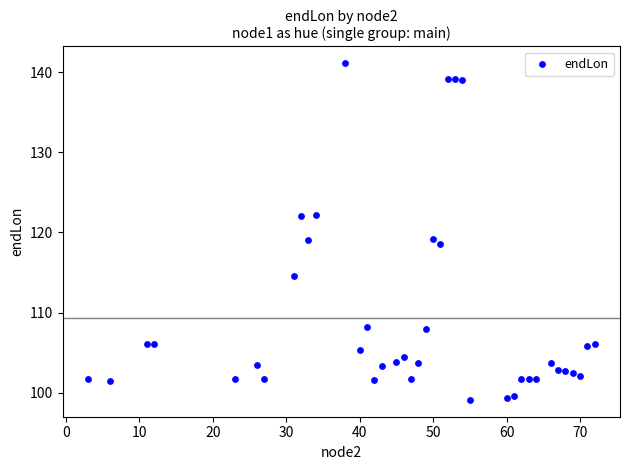

What is the range of X values (max minus min)?

69.0